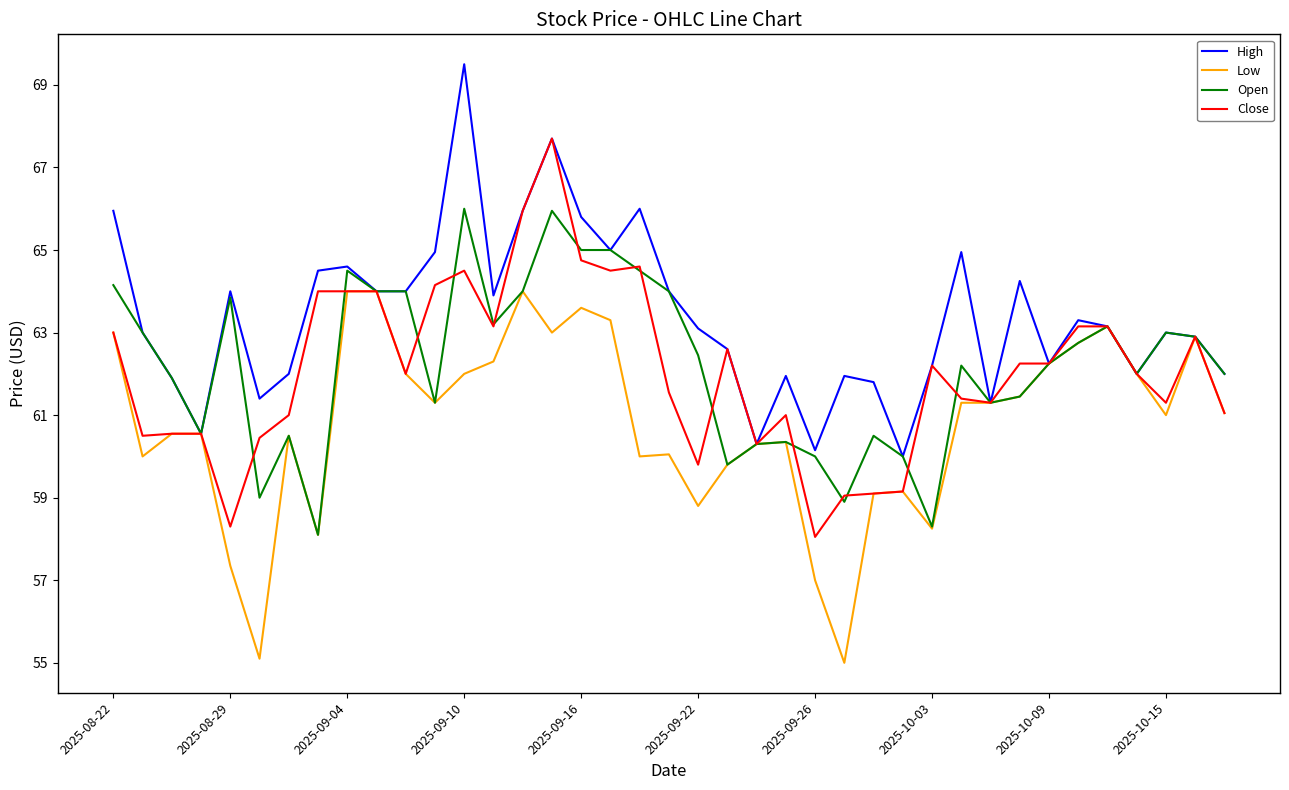

Which series has the largest total across all categories?

High